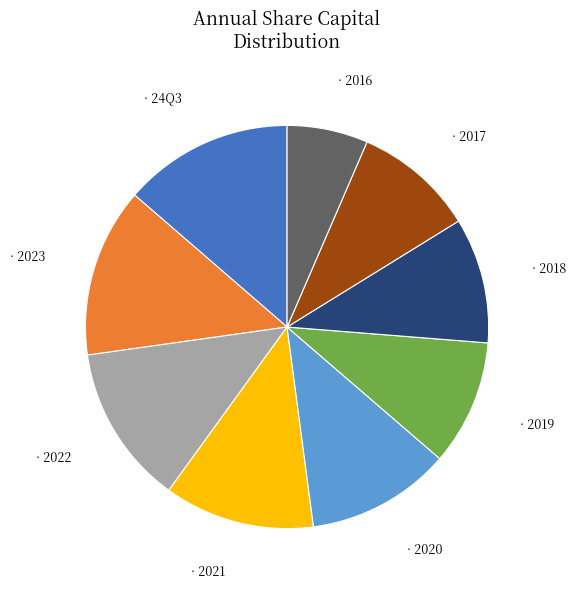

Count the number of slices in the pie.

9